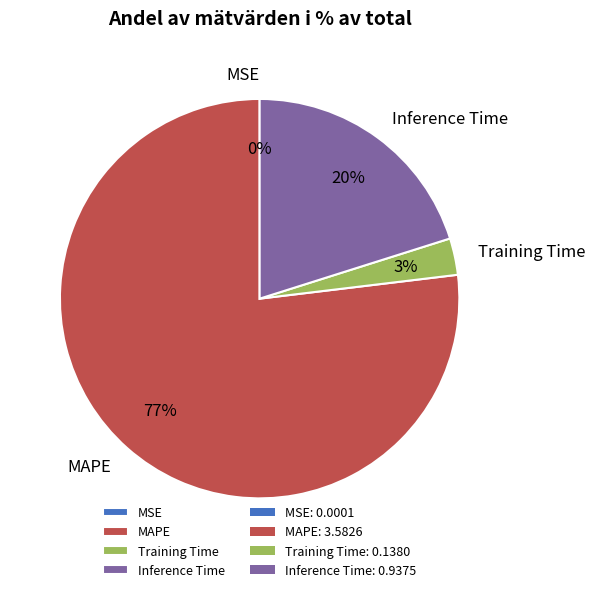

Between Training Time and MAPE, which is larger?

MAPE